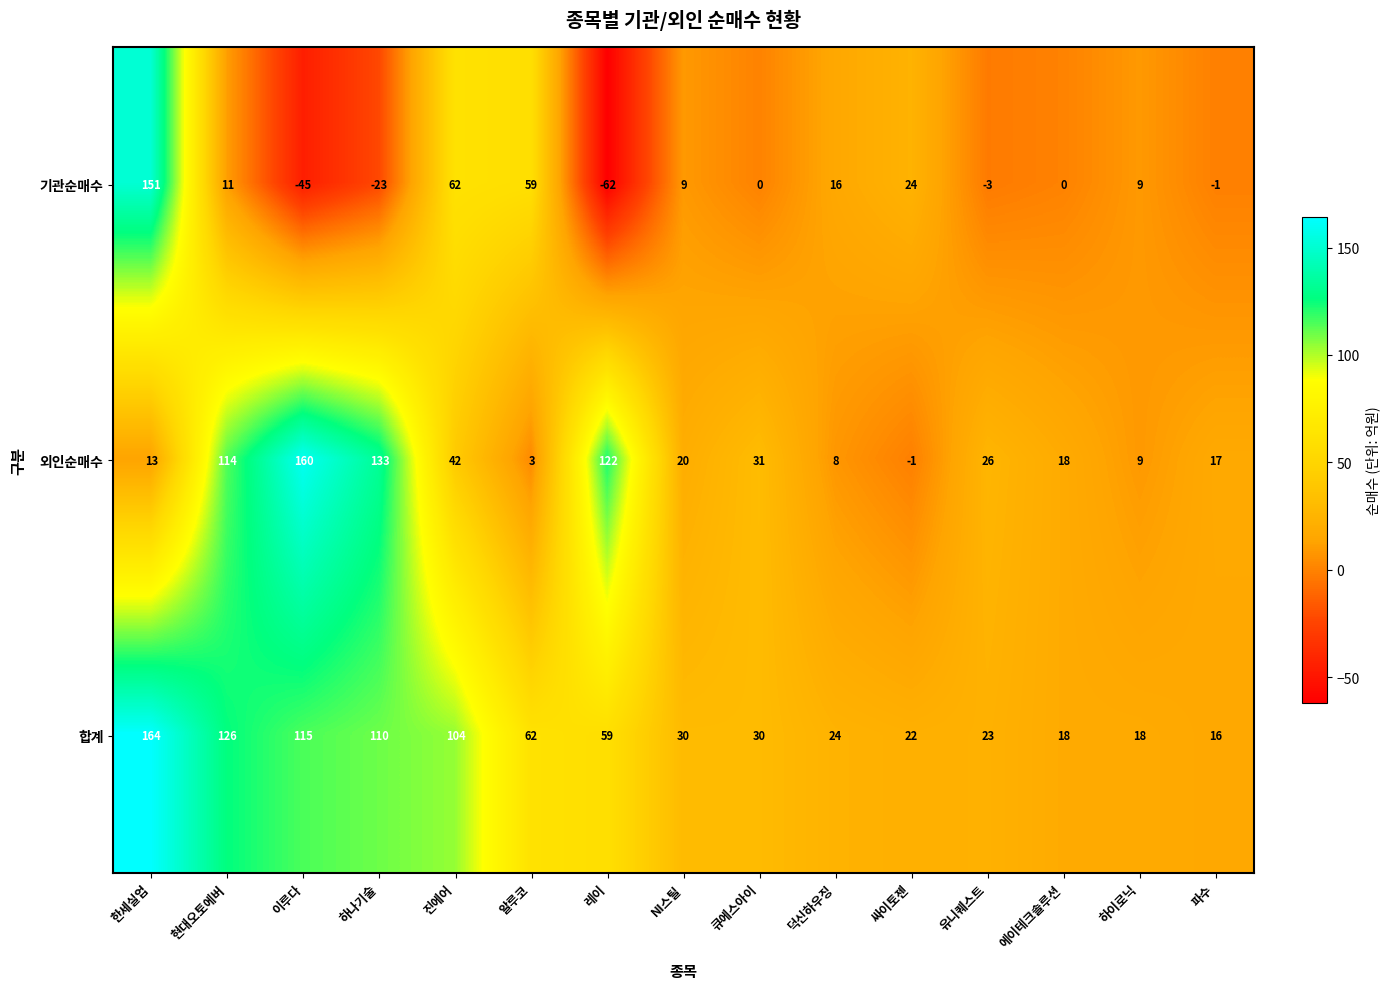

What is the average value of the 합계 series?

61